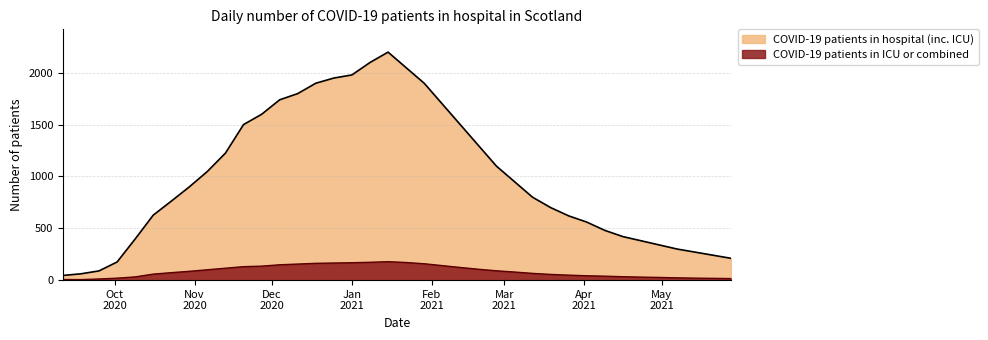

True or false: COVID-19 patients in ICU or combined and COVID-19 patients in hospital (inc. ICU) intersect in this chart.

False